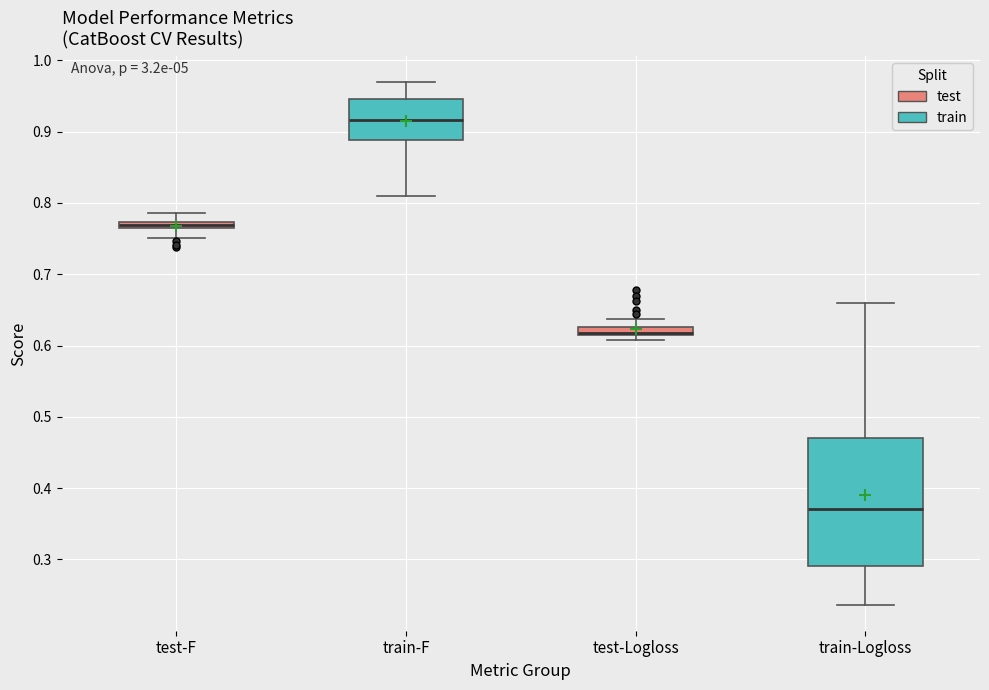

Where is the lower edge of the box for test-Logloss on the y-axis? The values are not printed on the chart, so give them approximately, as read against the axis.

0.61